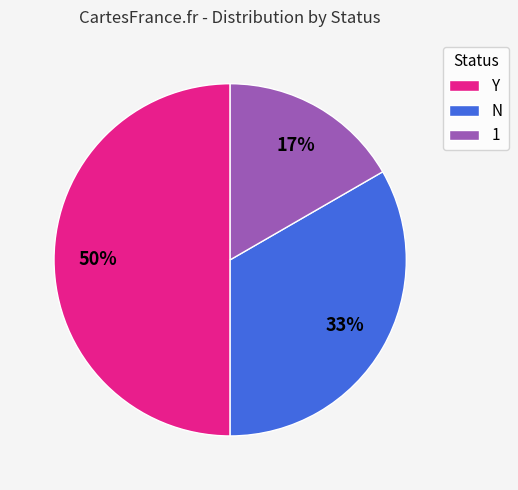

To the nearest percent, what portion does N represent?

33%